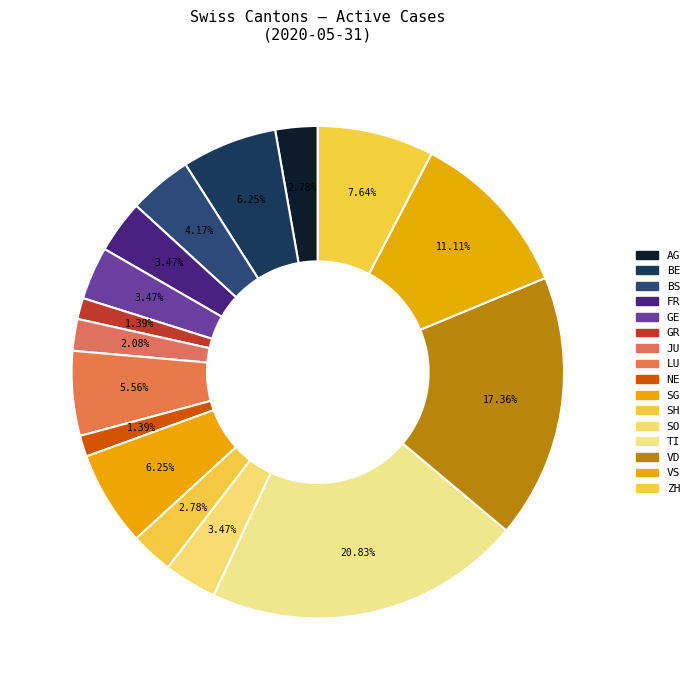

How many slices are in this pie chart?

16